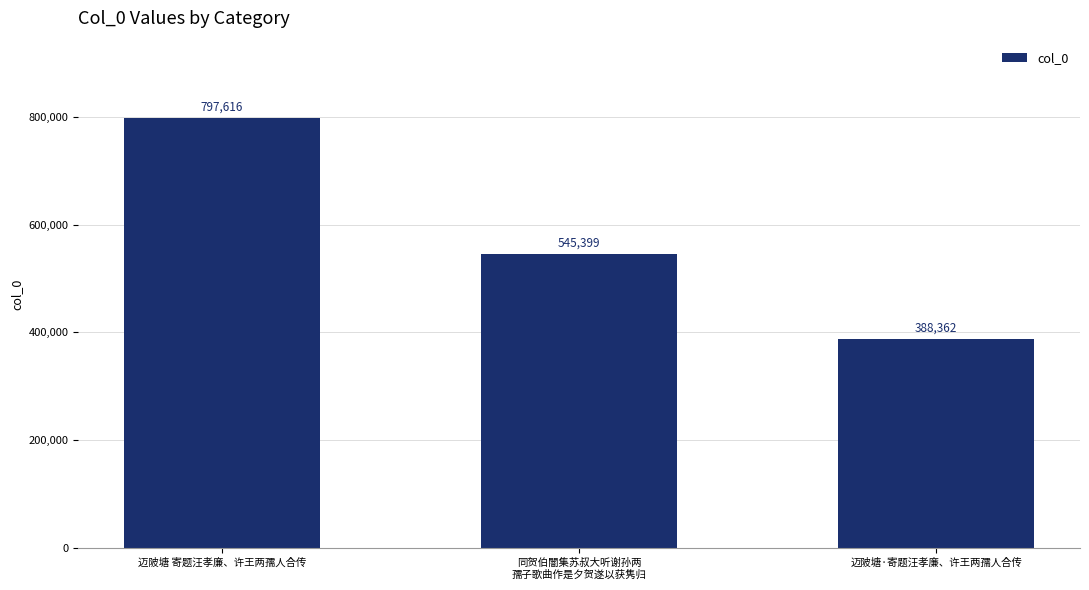

What is the sum of all values?

1731377